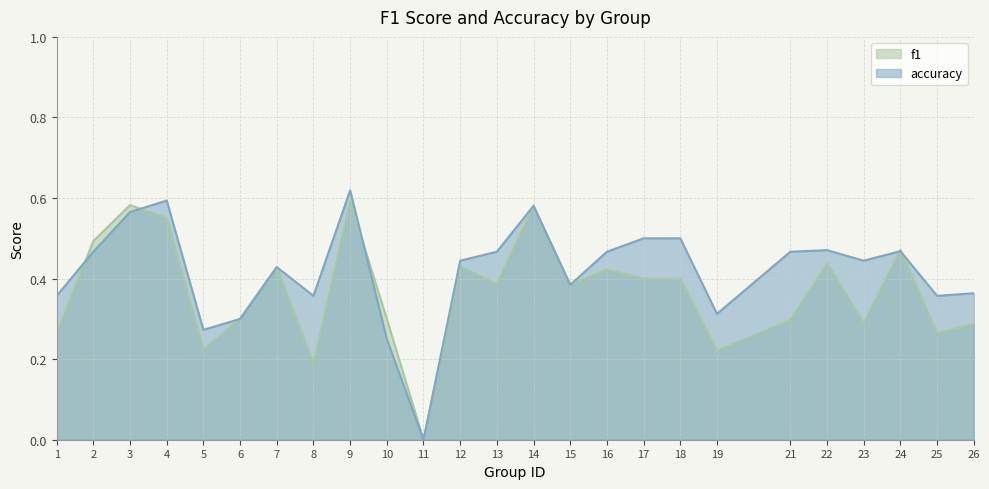

What is the difference between the highest and lowest values at 8?

0.2